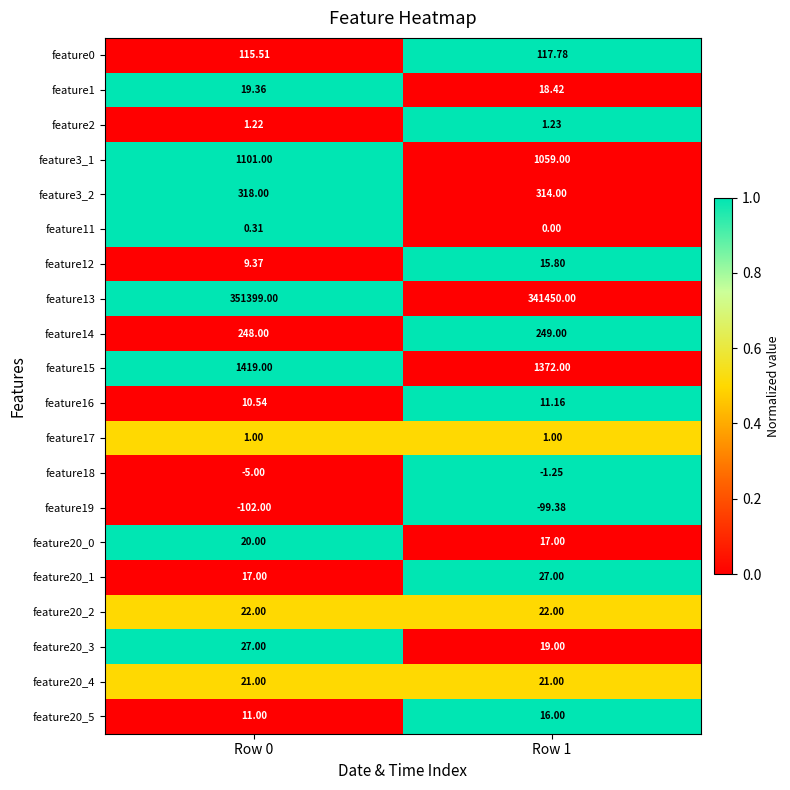

How many categories are shown in the chart?

2